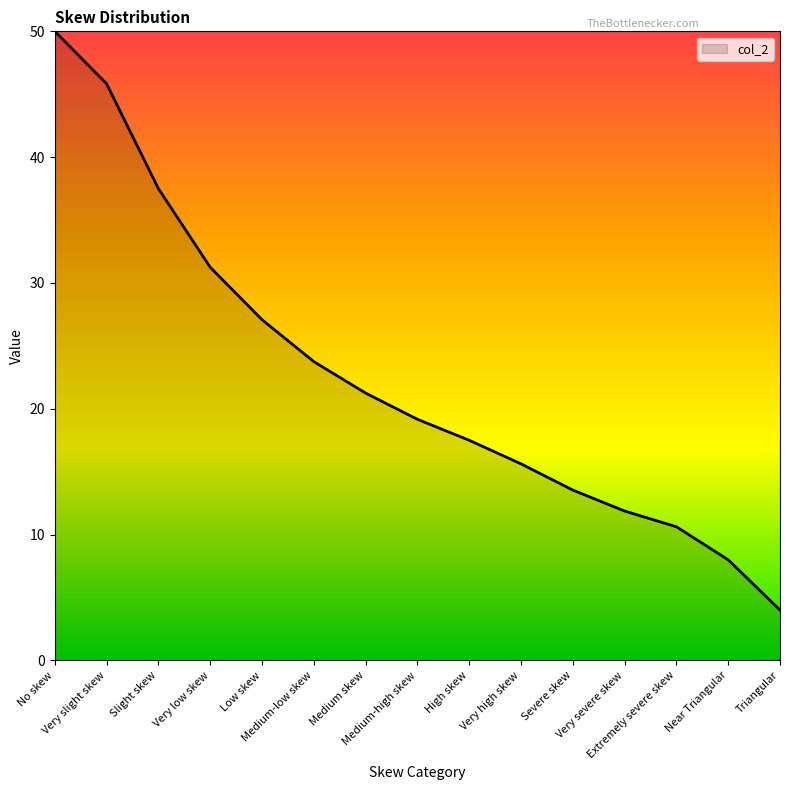

How many lines are shown in the chart?

1